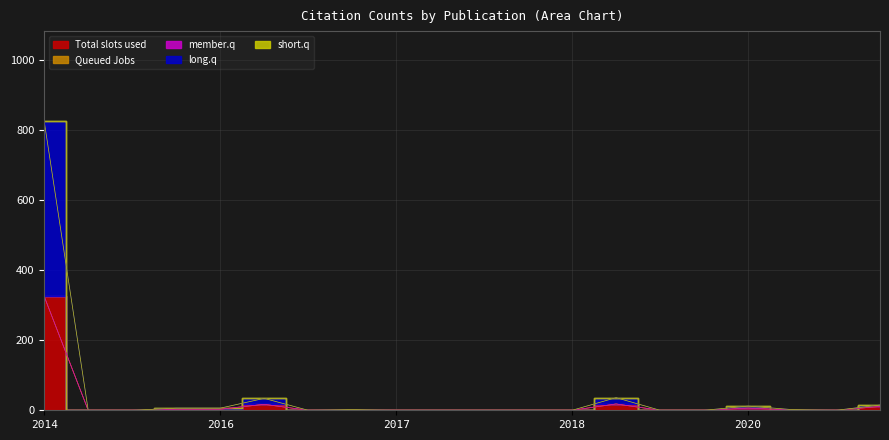

Count the number of data series in this chart.

5